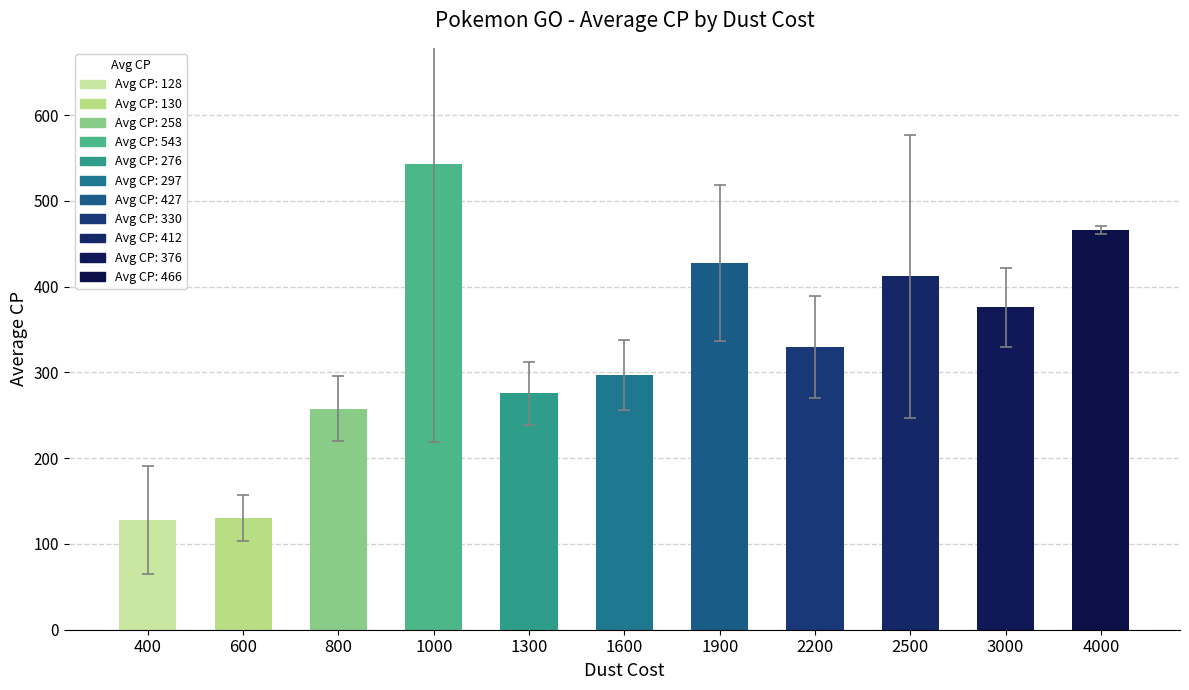

What is the minimum value shown in the chart?

128.0